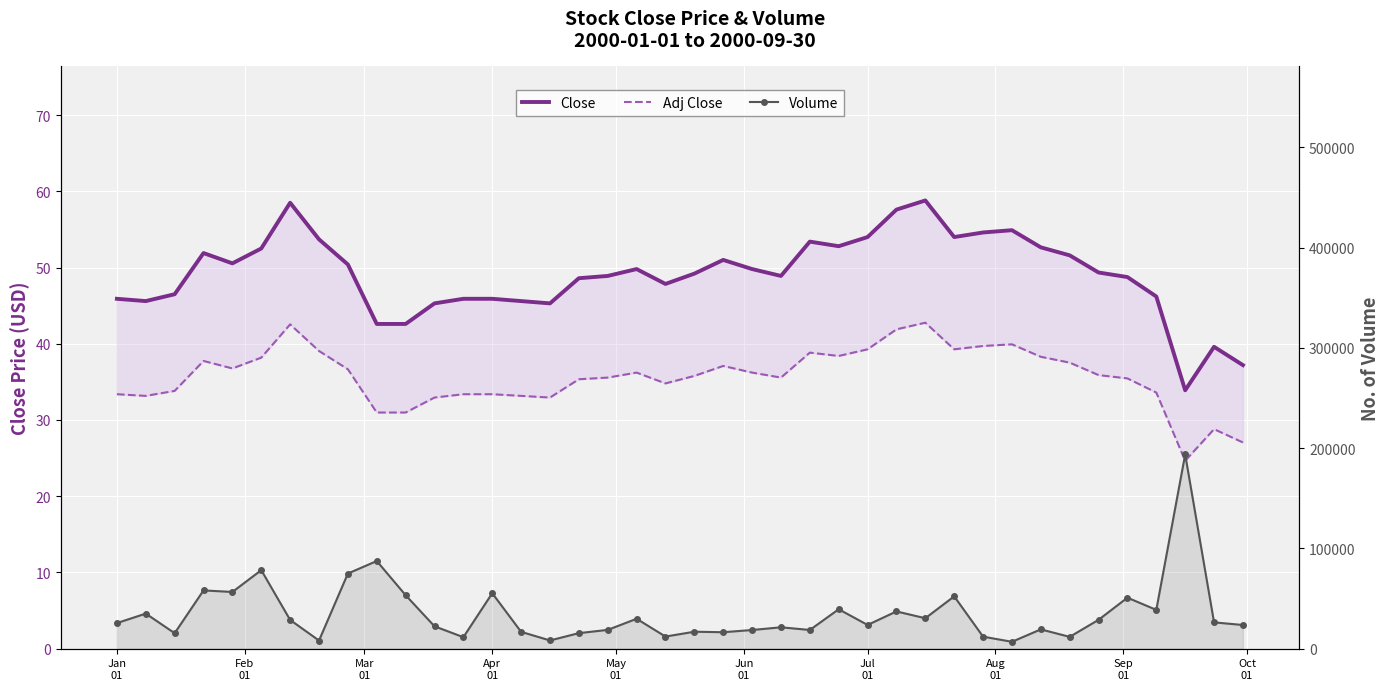

Is this an area chart (filled region under the line)?

No